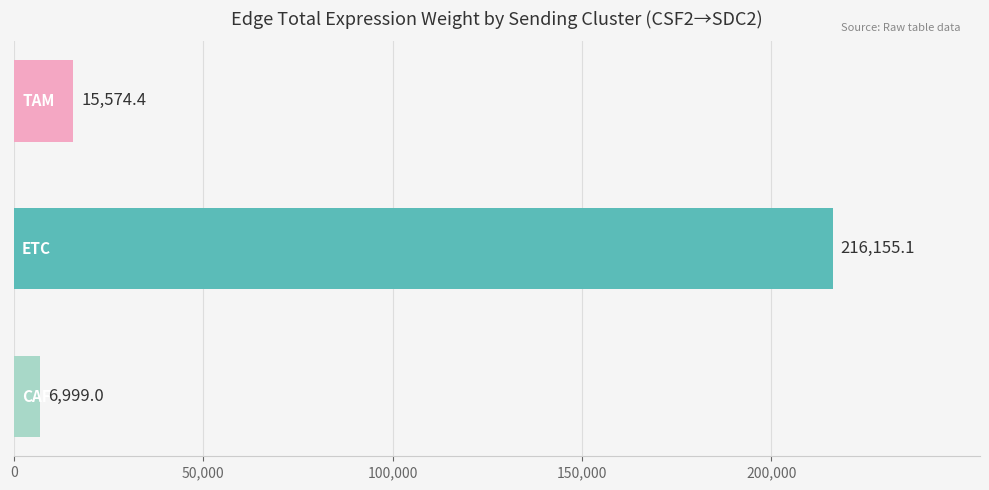

How many distinct data groups are displayed?

1